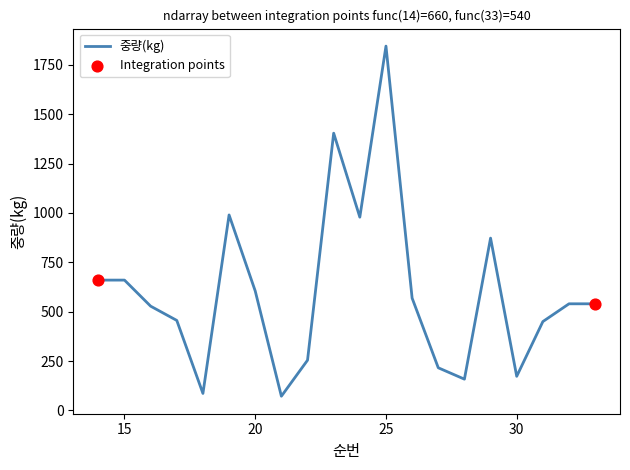

What is the difference between the maximum and minimum values?

1773.0